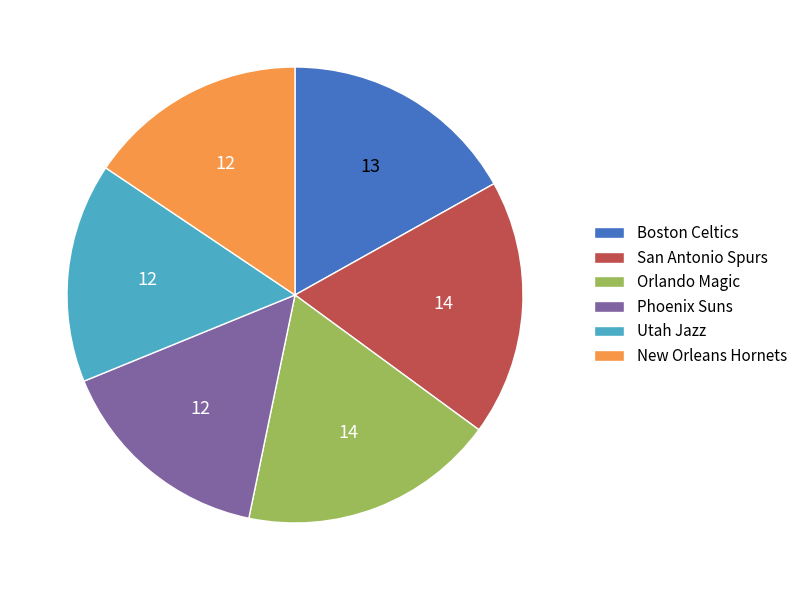

Which has a higher value, Phoenix Suns or Boston Celtics?

Boston Celtics